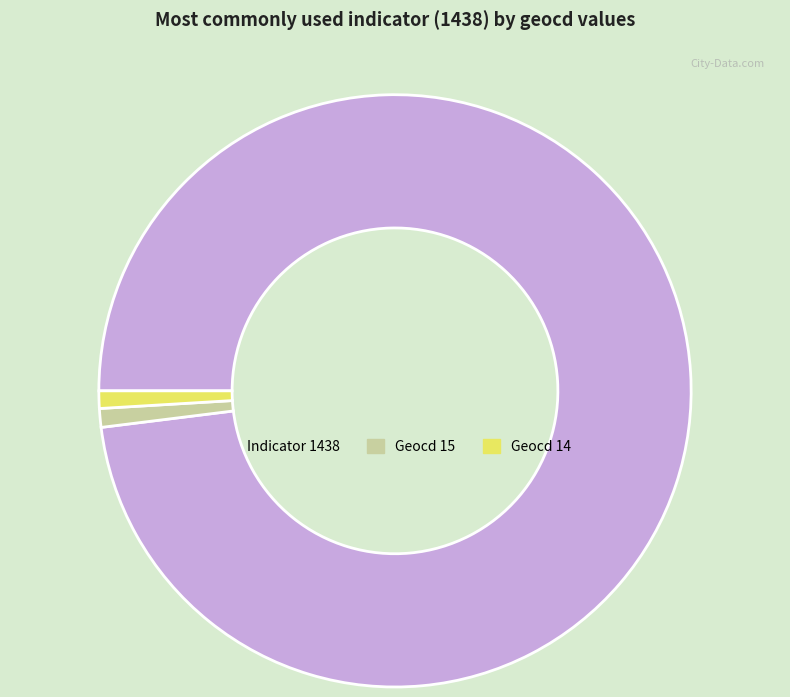

Which has a higher value, Indicator 1438 or Geocd 15?

Indicator 1438